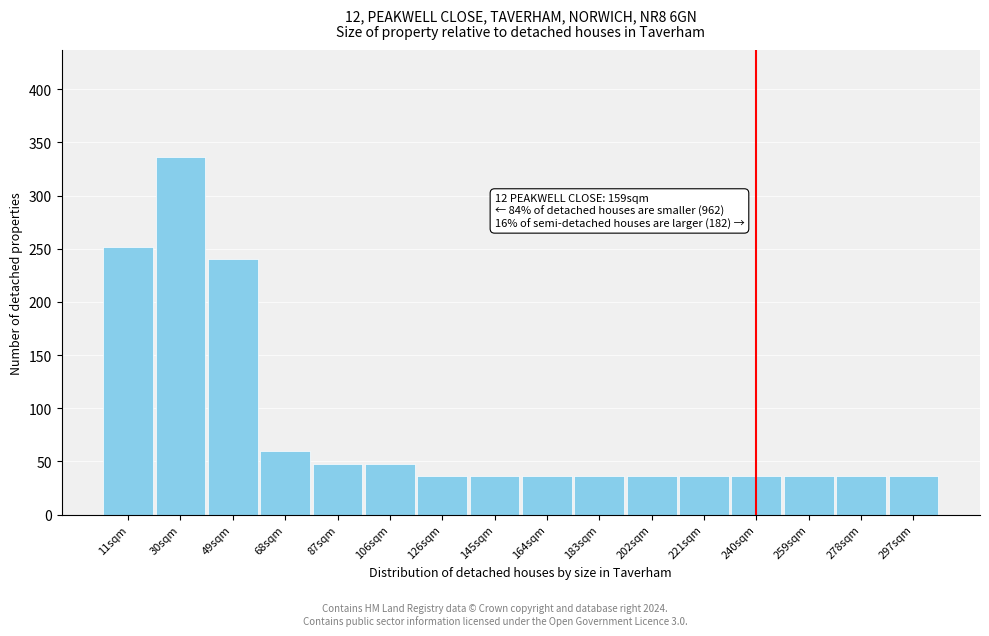

Reading left to right, extract all data points from this chart.

252	336	240	60	48	48	36	36	36	36	36	36	36	36	36	36